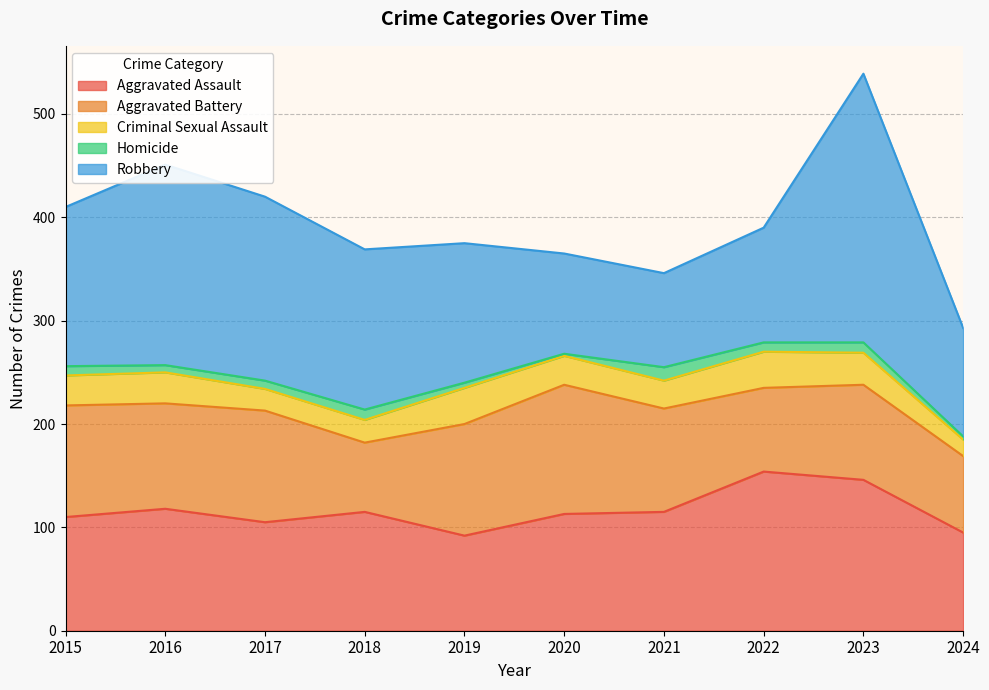

What is the maximum value for Criminal Sexual Assault?

35